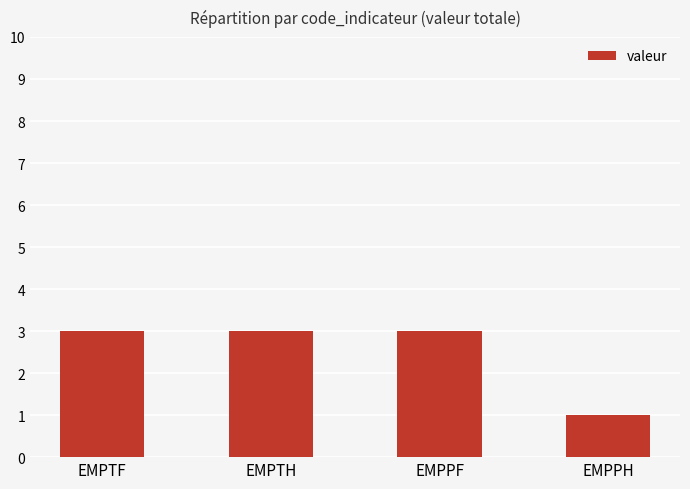

What is the label of the 4th bar from the right?

EMPTF